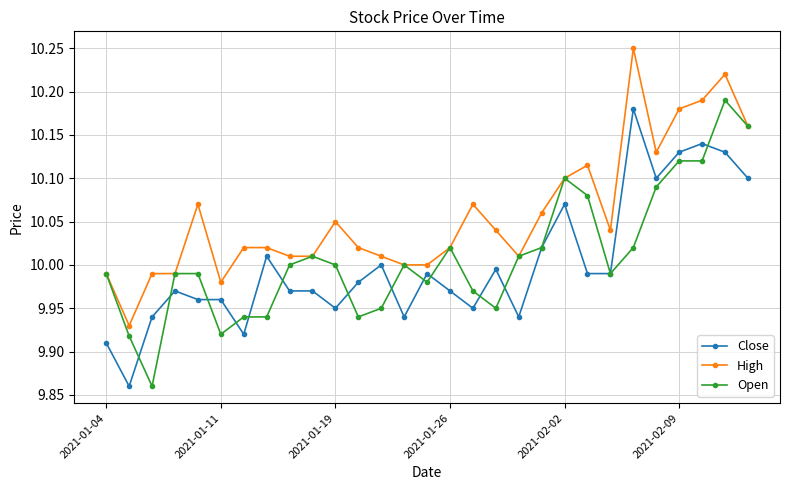

True or false: High and Close cross at least once.

False